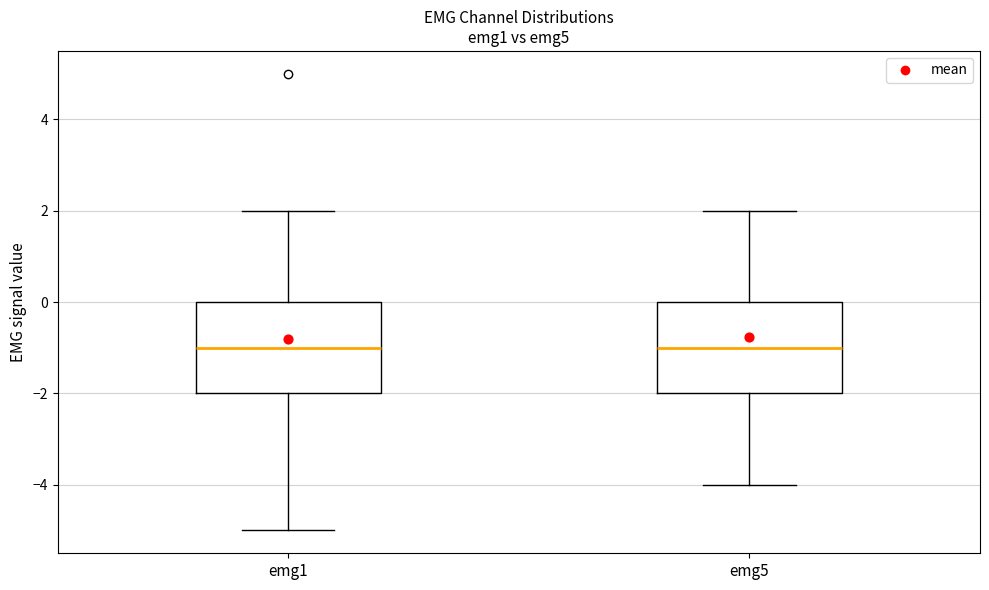

Where is the upper edge of the box for emg5 on the y-axis? The values are not printed on the chart, so give them approximately, as read against the axis.

0